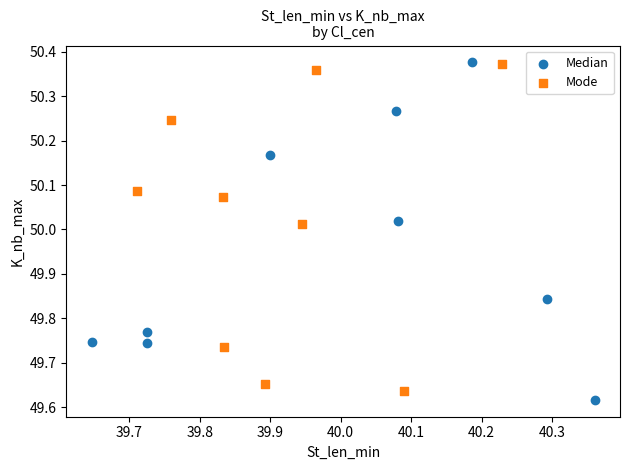

Which series contains the lowest Y value?

Median